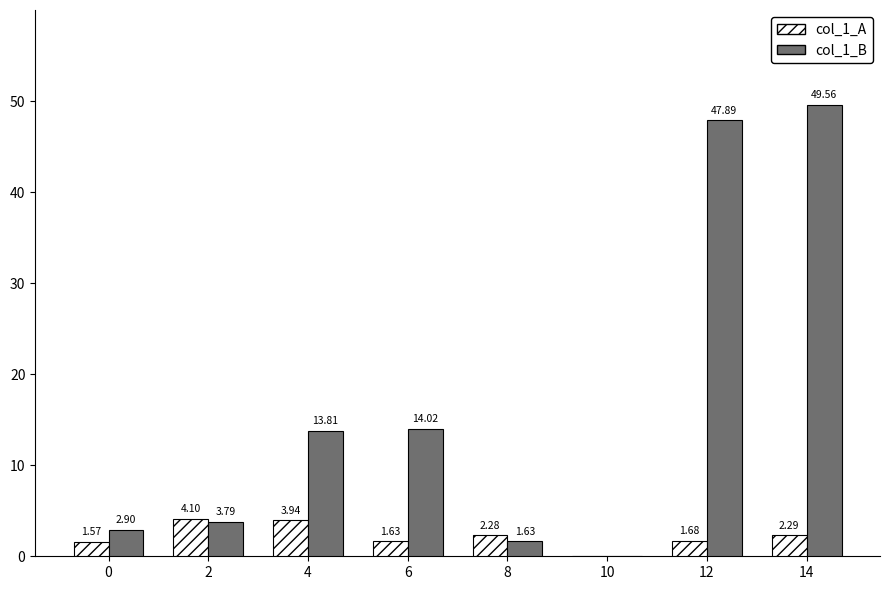

Which category has the highest value in the col_1_B series?

14